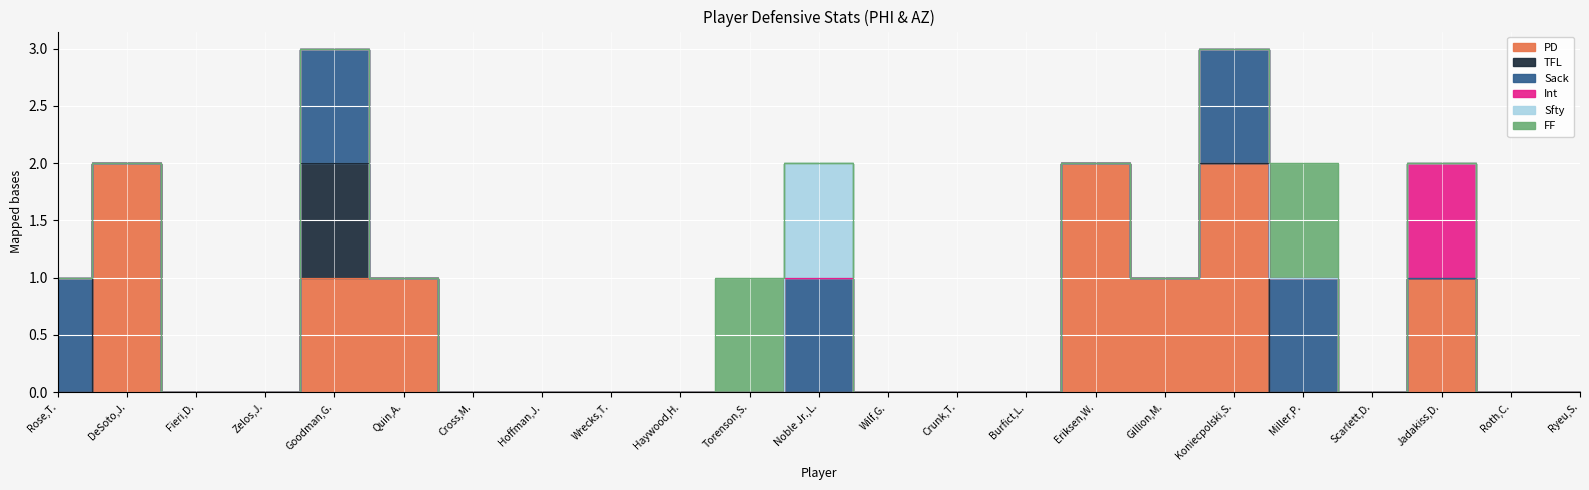

Reading right to left, transcribe all the data shown in this chart.

PD: 0	0	1	0	0	2	1	2	0	0	0	0	0	0	0	0	0	1	1	0	0	2	0
TFL: 0	0	0	0	0	0	0	0	0	0	0	0	0	0	0	0	0	0	1	0	0	0	0
Sack: 0	0	0	0	1	1	0	0	0	0	0	1	0	0	0	0	0	0	1	0	0	0	1
Int: 0	0	1	0	0	0	0	0	0	0	0	0	0	0	0	0	0	0	0	0	0	0	0
Sfty: 0	0	0	0	0	0	0	0	0	0	0	1	0	0	0	0	0	0	0	0	0	0	0
FF: 0	0	0	0	1	0	0	0	0	0	0	0	1	0	0	0	0	0	0	0	0	0	0